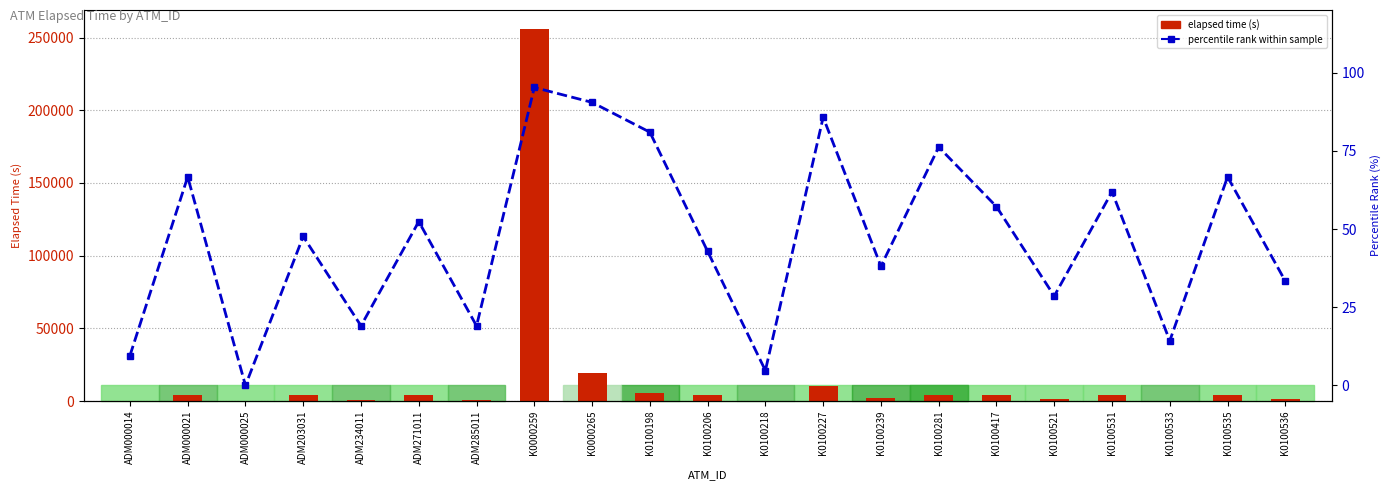

How many groups of bars are there?

21